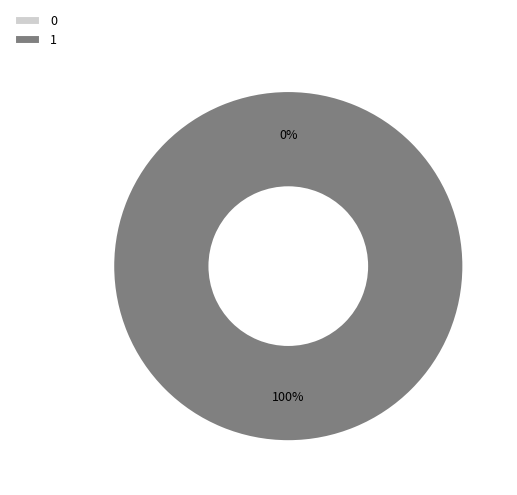

Which slice is the largest?

1